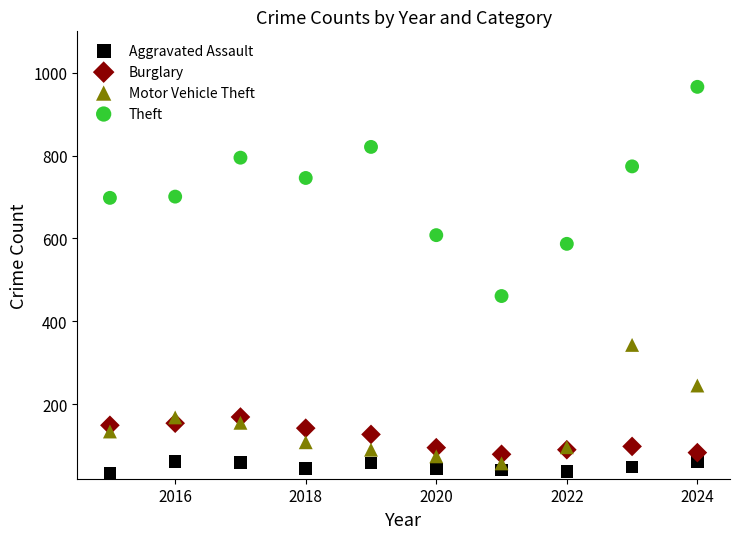

What is the X range (max minus min) for the scatter plot?

9